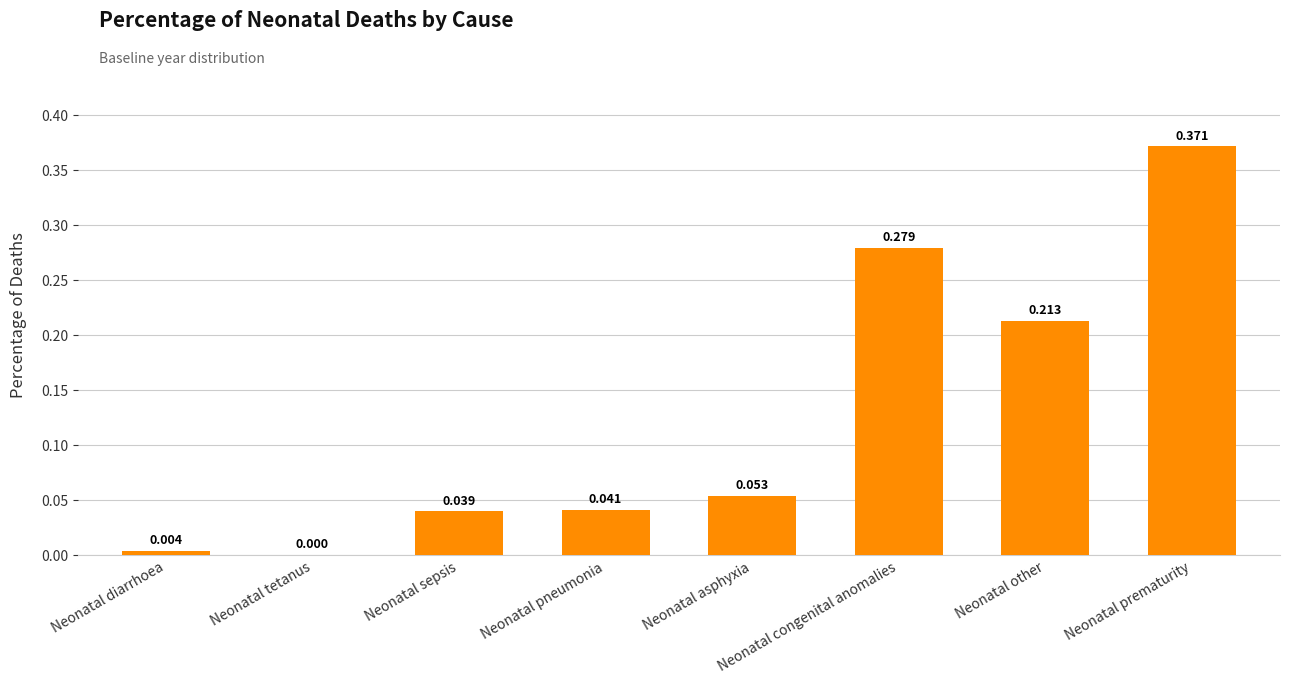

Which label corresponds to the largest value in the chart?

Neonatal prematurity